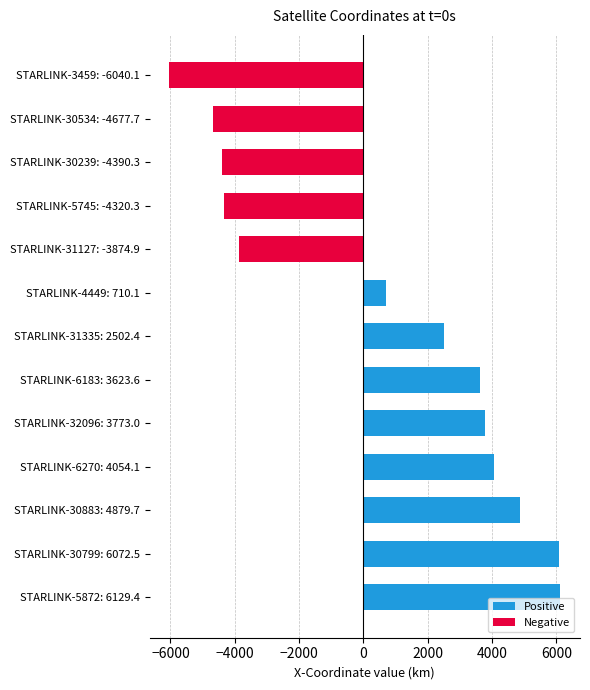

Does the chart contain any negative values?

Yes